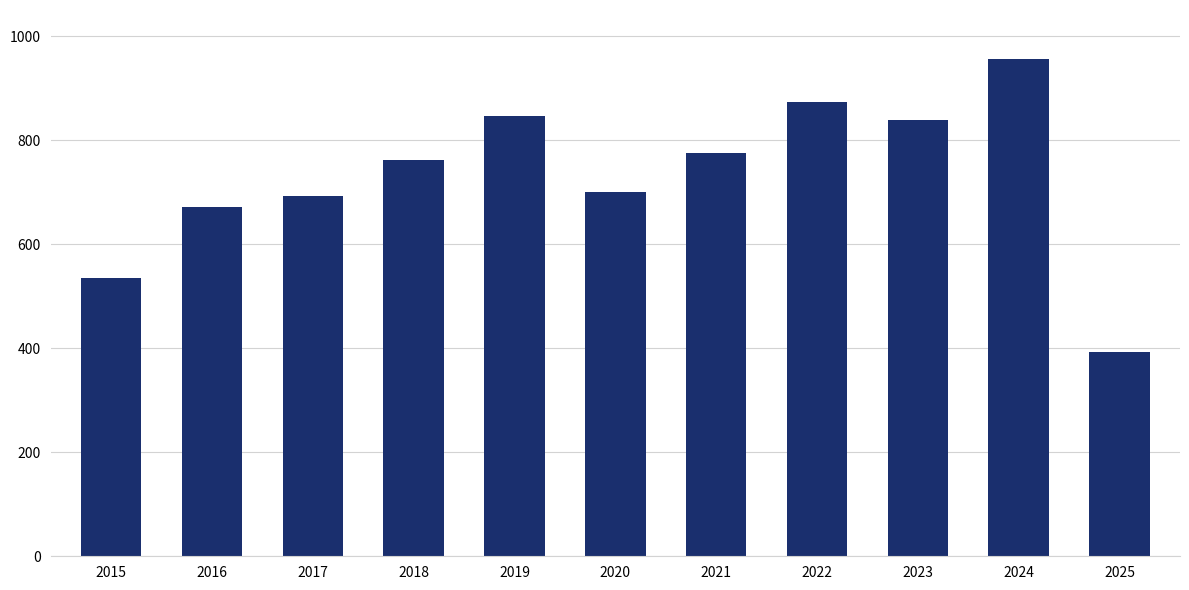

How many distinct data groups are displayed?

1